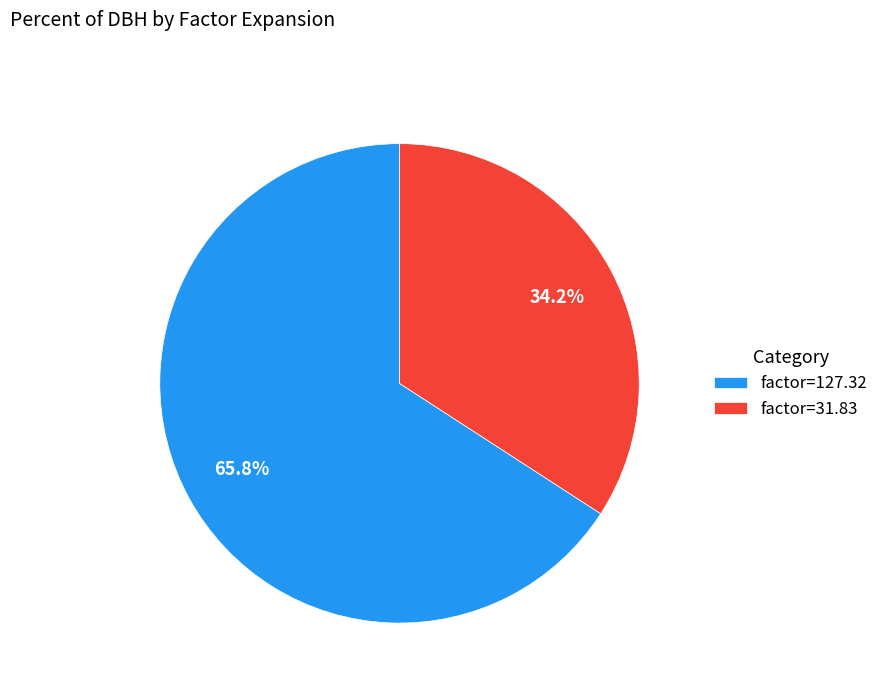

Is there any slice that represents more than half of the pie?

Yes